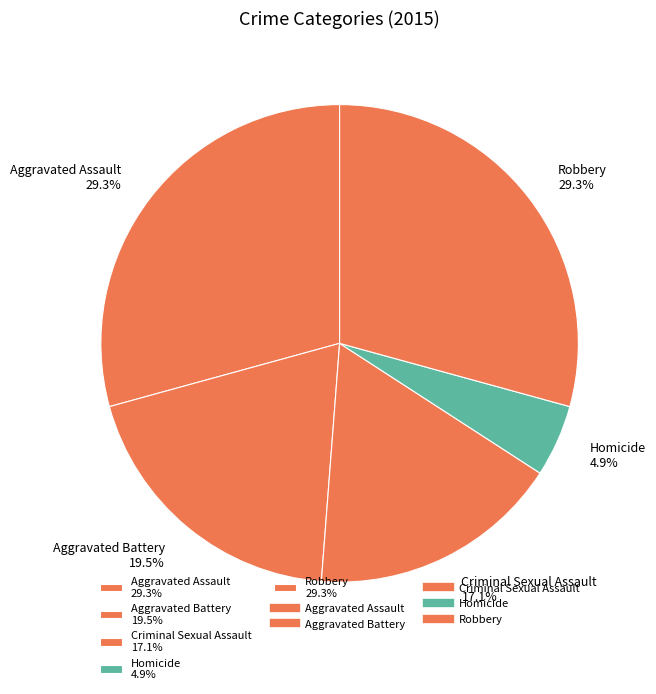

Does Aggravated Assault account for over 50% of the chart?

No